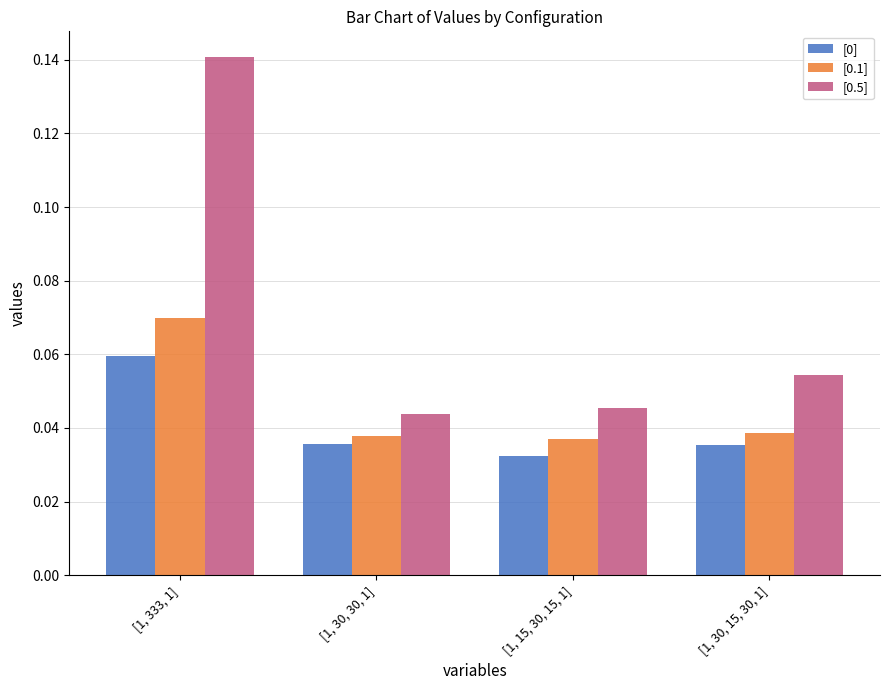

List the labels in order of [0.5] value, largest first.

[1, 333, 1], [1, 30, 15, 30, 1], [1, 15, 30, 15, 1], [1, 30, 30, 1]